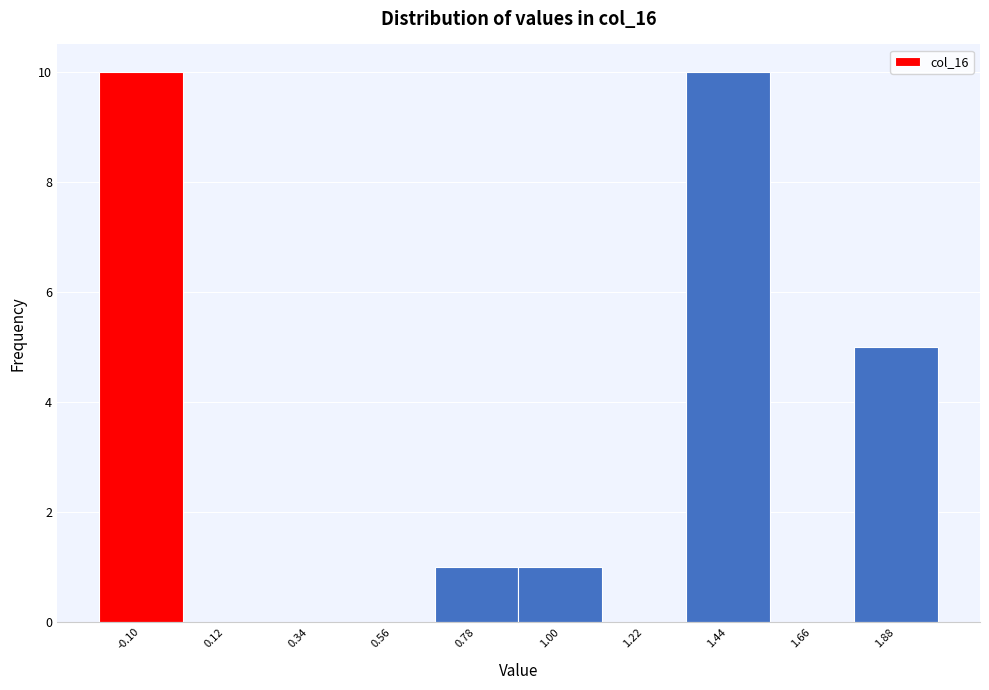

Reading right to left, transcribe all the data shown in this chart.

1.88=5	1.66=0	1.44=10	1.22=0	1.00=1	0.78=1	0.56=0	0.34=0	0.12=0	-0.10=10